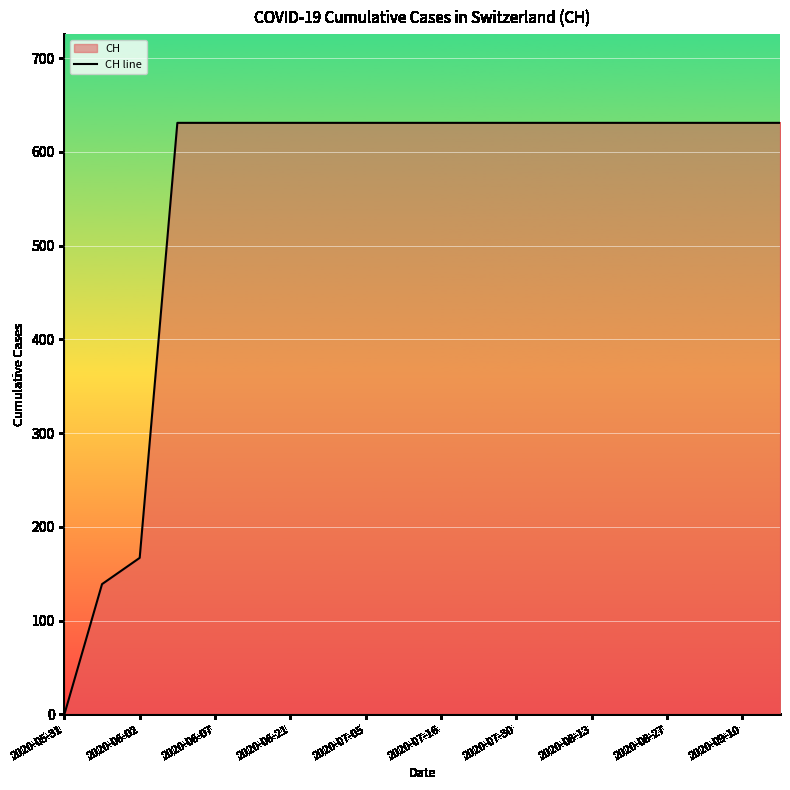

Approximately how many times larger is the value at 2020-07-30 compared to 2020-06-07?

1.0